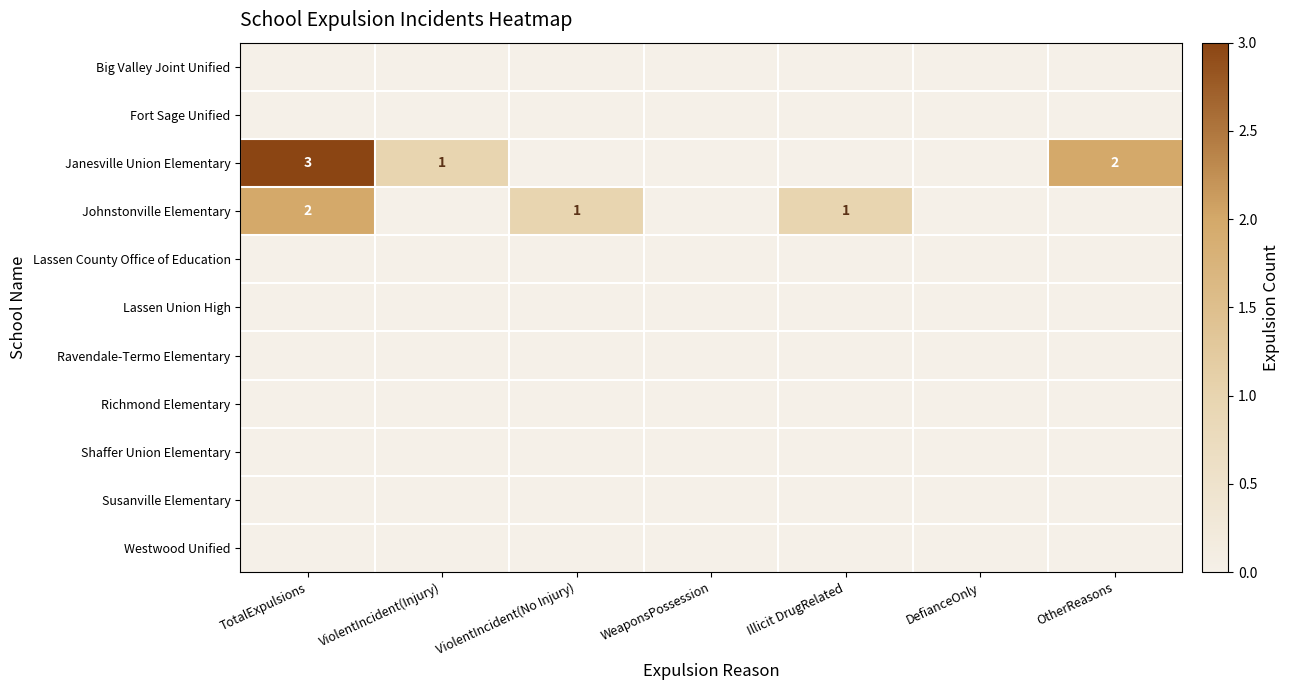

Is it true that Janesville Union Elementary equals 1 at ViolentIncident(Injury)?

True